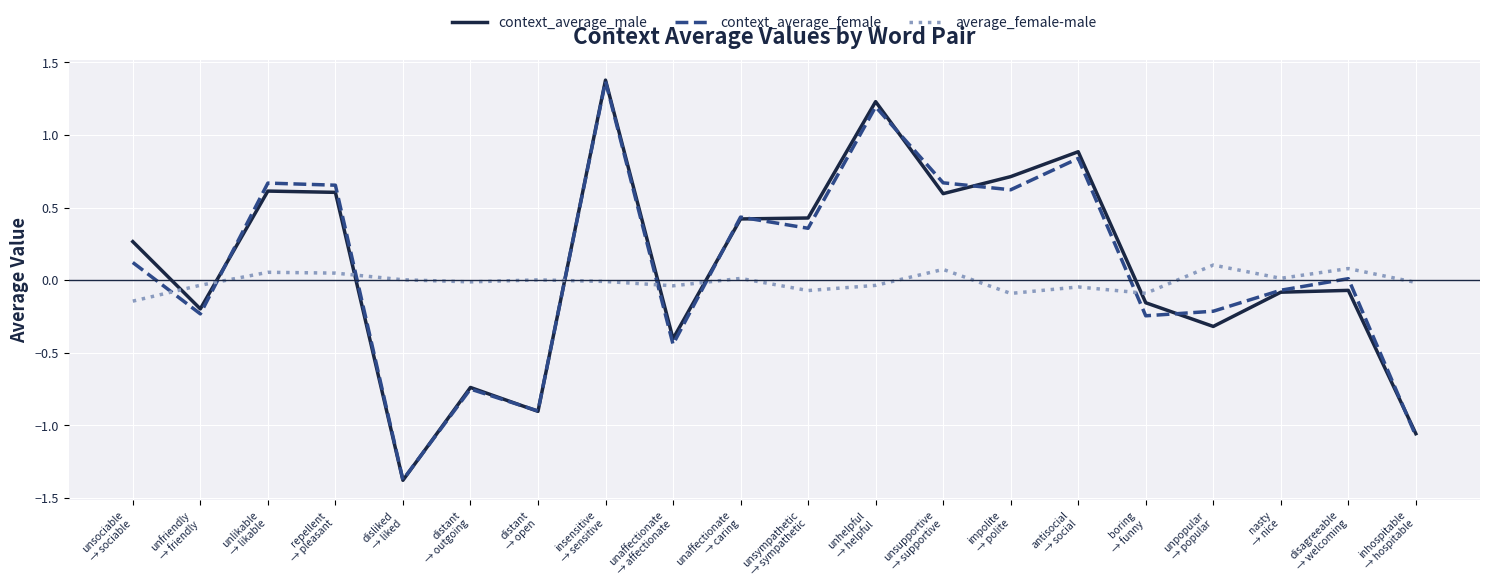

The context_average_male series shows 0.3 at repellent
→ pleasant. True or false?

False